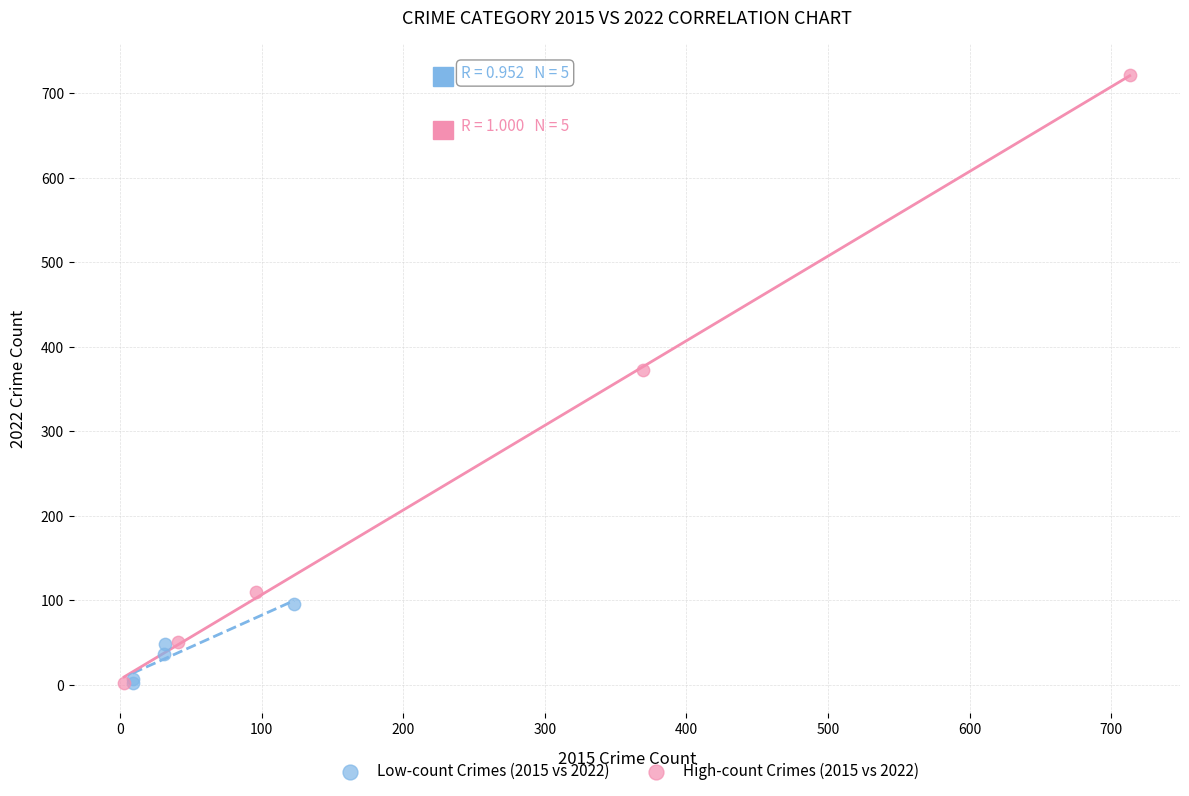

Which series contains the highest Y value?

High-count Crimes (2015 vs 2022)